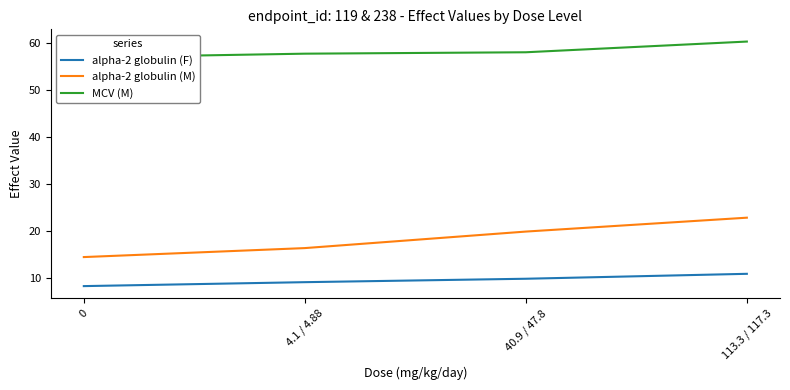

What is the sum of the alpha-2 globulin (M) values at 4.1 / 4.88 and 0?

30.7